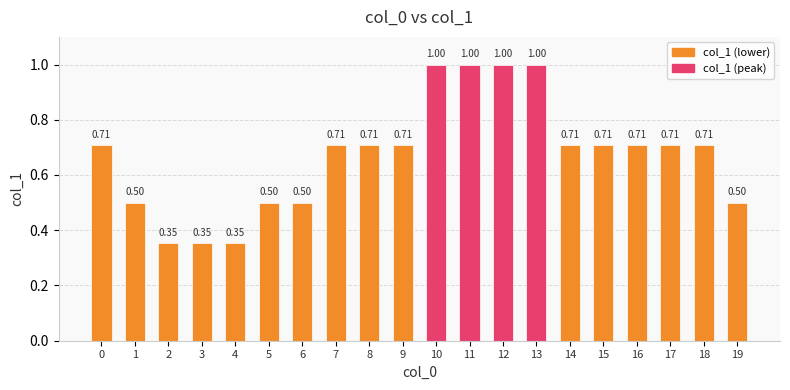

How many bars are there in total?

20